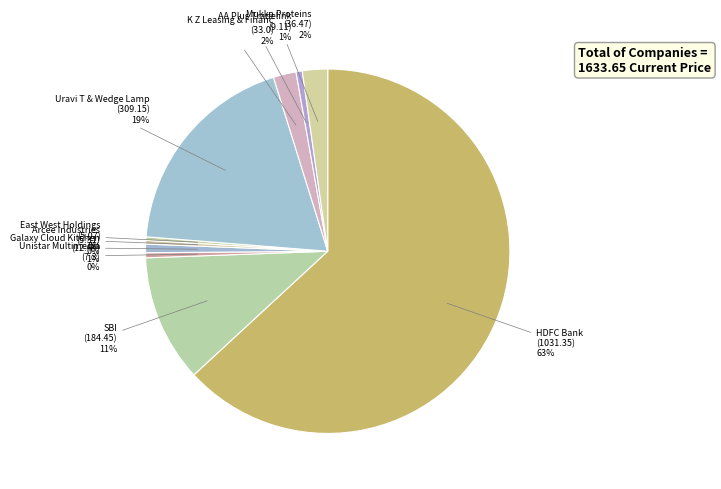

How many segments does this pie chart have?

10